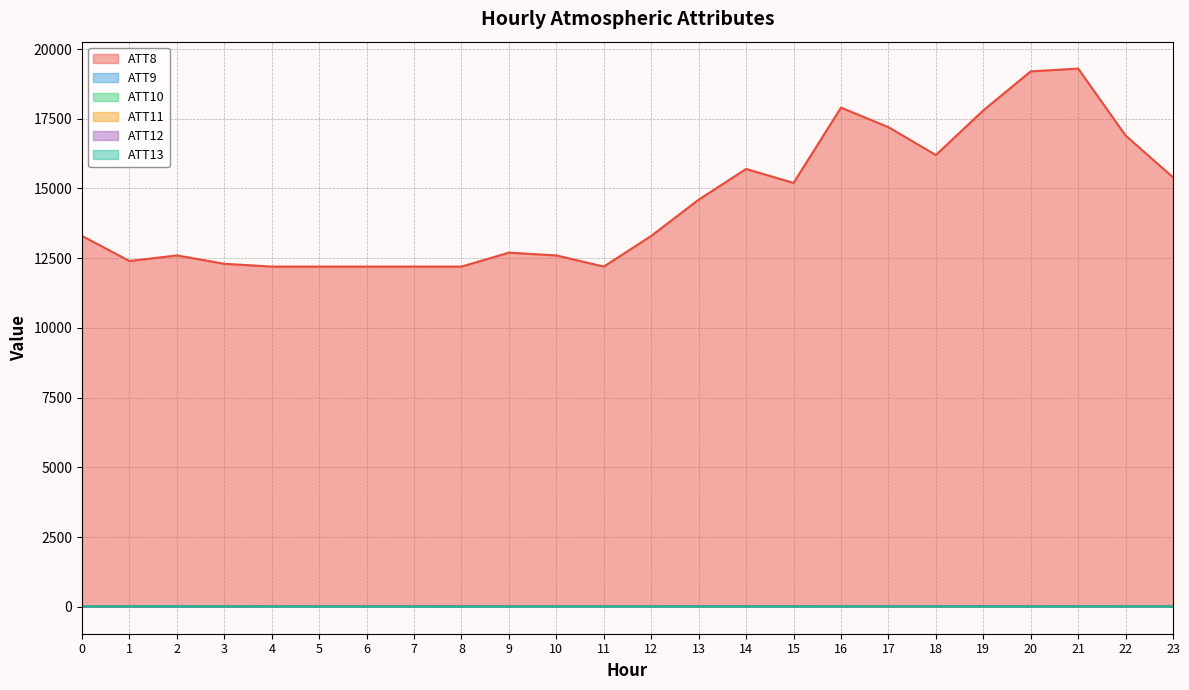

What are all the series names shown in the legend?

ATT8, ATT9, ATT10, ATT11, ATT12, ATT13